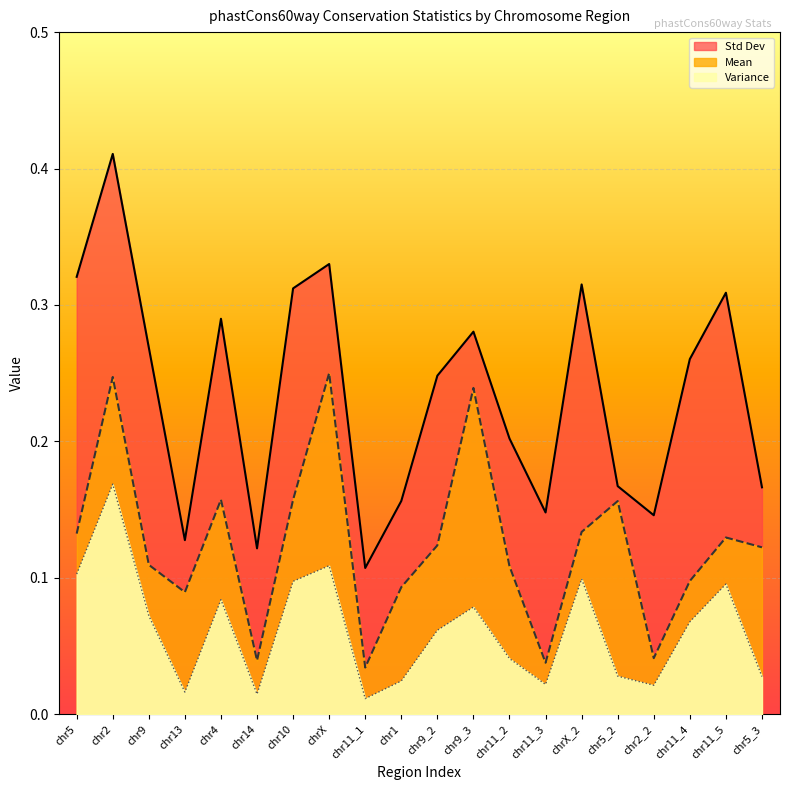

List the labels in order of Variance value, largest first.

chr2, chrX, chr5, chrX_2, chr10, chr11_5, chr4, chr9_3, chr9, chr11_4, chr9_2, chr11_2, chr5_2, chr5_3, chr1, chr11_3, chr2_2, chr13, chr14, chr11_1